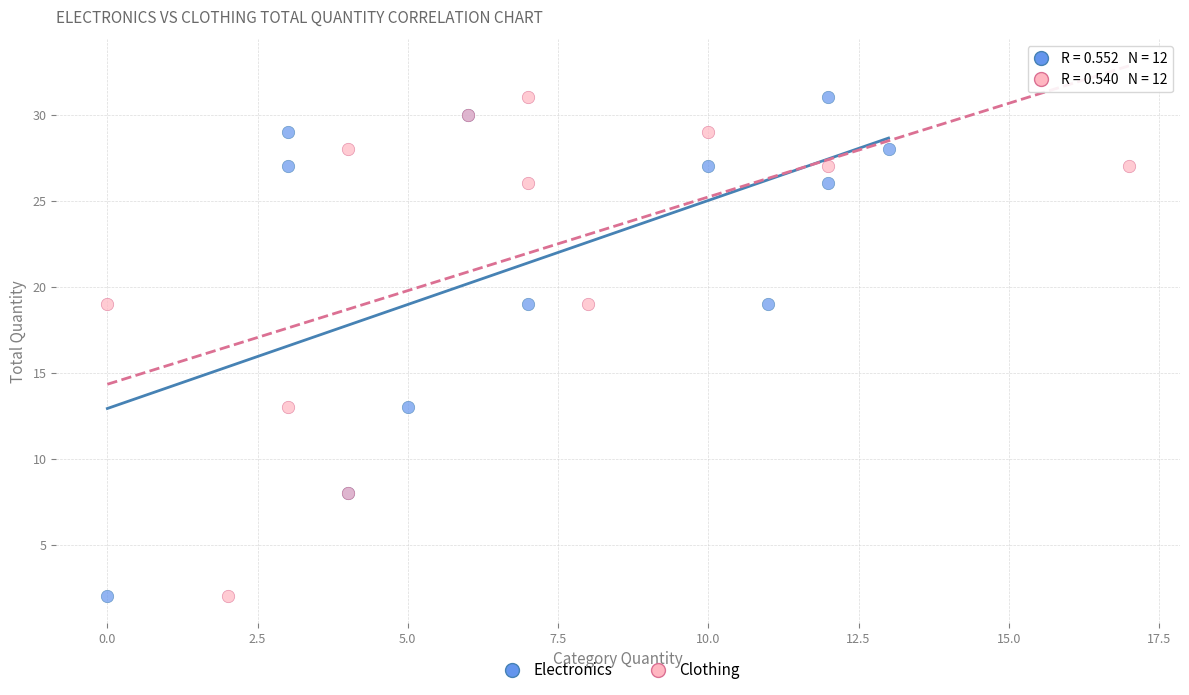

What are all the series names shown in the legend?

Electronics, Clothing